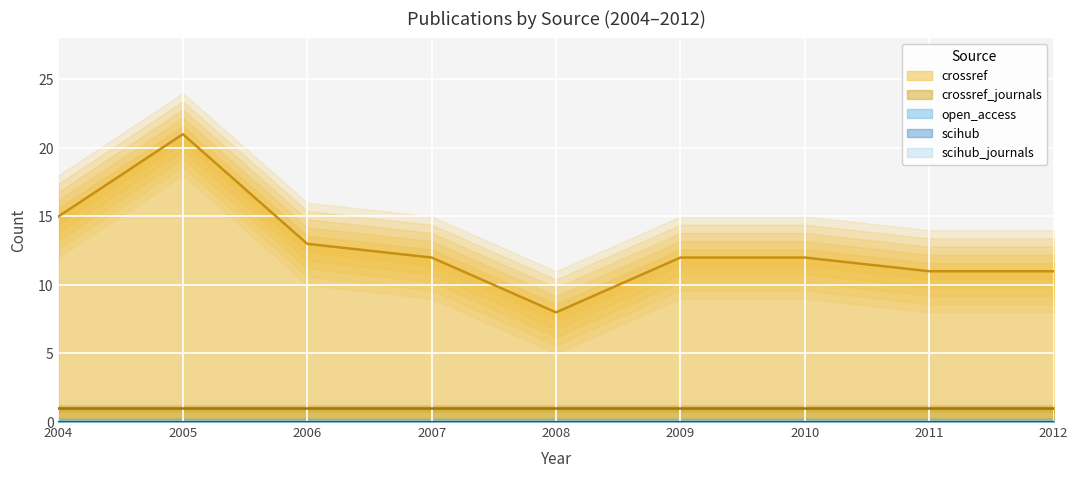

Reading left to right, transcribe all the data shown in this chart.

crossref: 2004=15	2005=21	2006=13	2007=12	2008=8	2009=12	2010=12	2011=11	2012=11
open_access: 2004=0	2005=0	2006=0	2007=0	2008=0	2009=0	2010=0	2011=0	2012=0
scihub: 2004=0	2005=0	2006=0	2007=0	2008=0	2009=0	2010=0	2011=0	2012=0
scihub_journals: 2004=0	2005=0	2006=0	2007=0	2008=0	2009=0	2010=0	2011=0	2012=0
crossref_journals: 2004=1	2005=1	2006=1	2007=1	2008=1	2009=1	2010=1	2011=1	2012=1